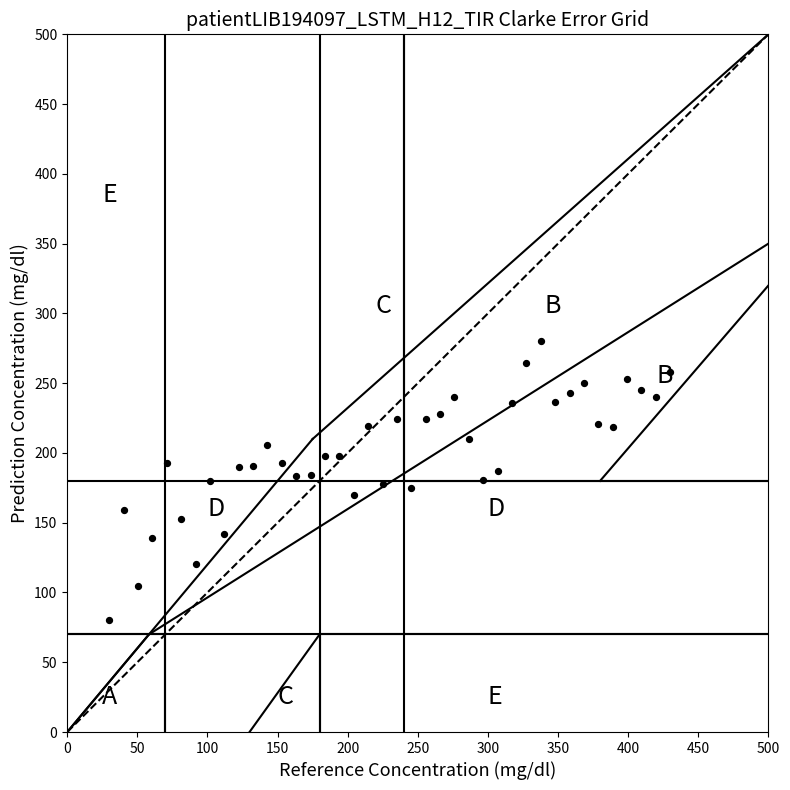

What is the range of Y values (max minus min)?

200.0